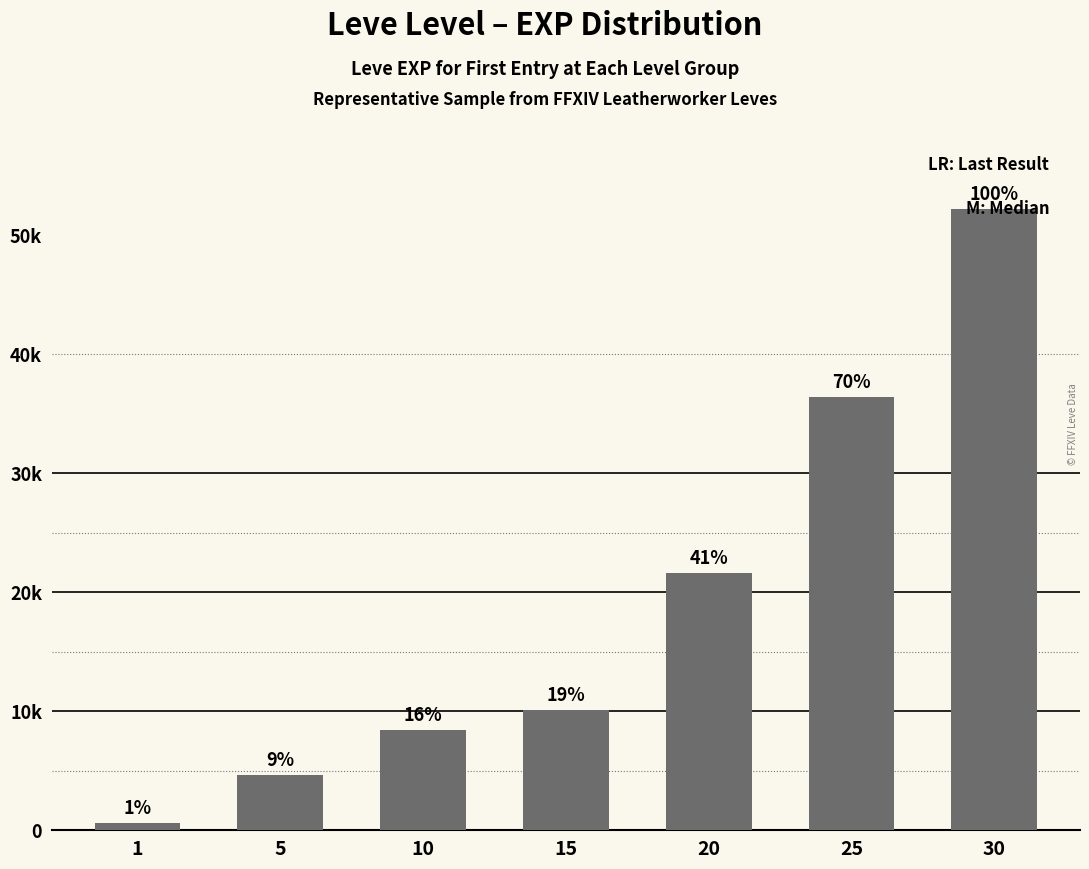

What is the value of the 7th bar from the left?

52220